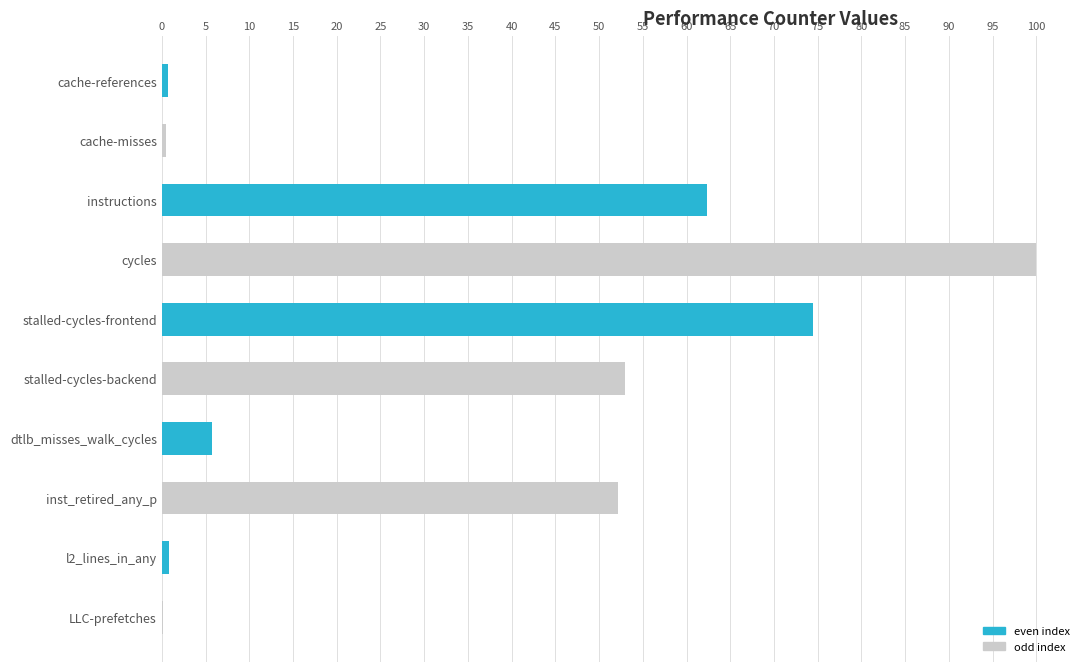

Read the value at inst_retired_any_p.

52.1